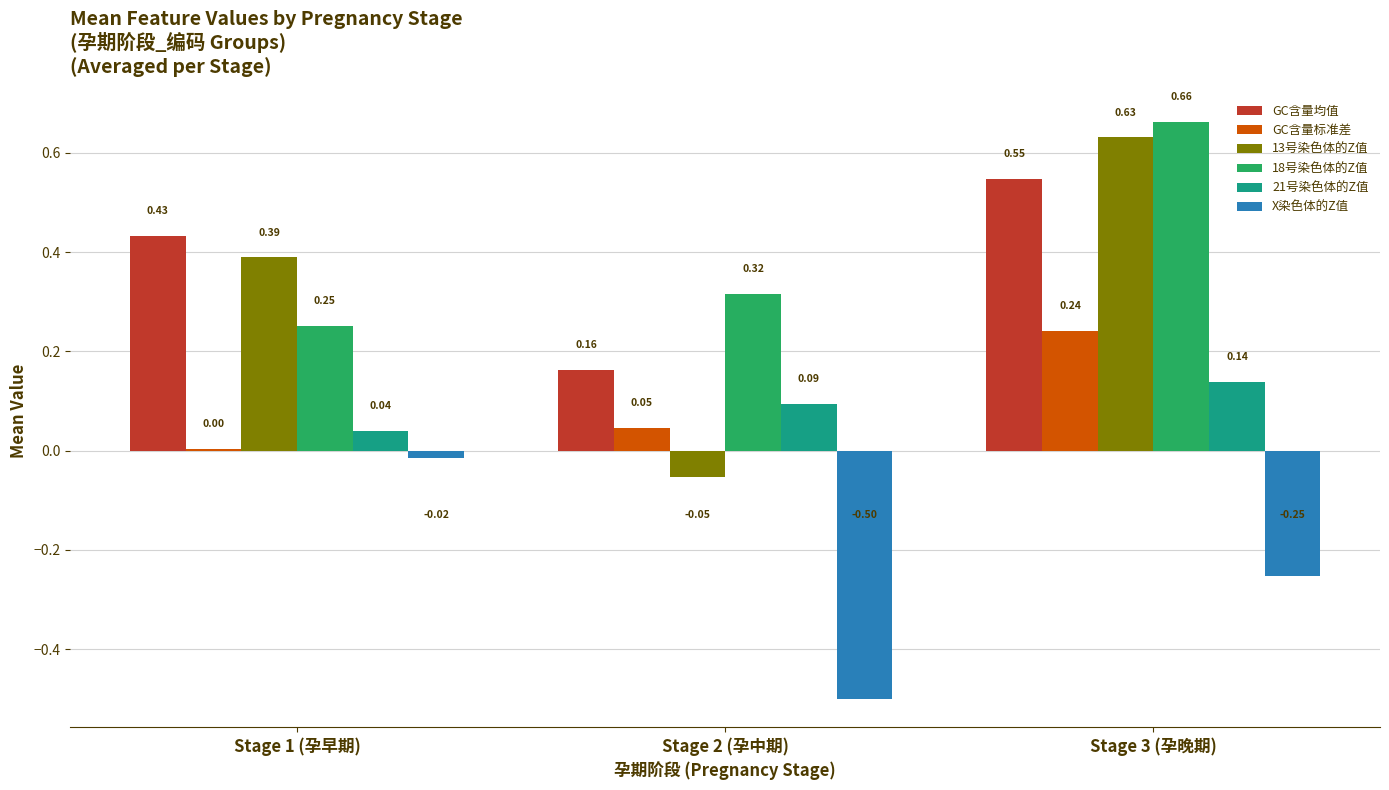

Which series changed the most between Stage 1 (孕早期) and Stage 2 (孕中期)?

X染色体的Z值